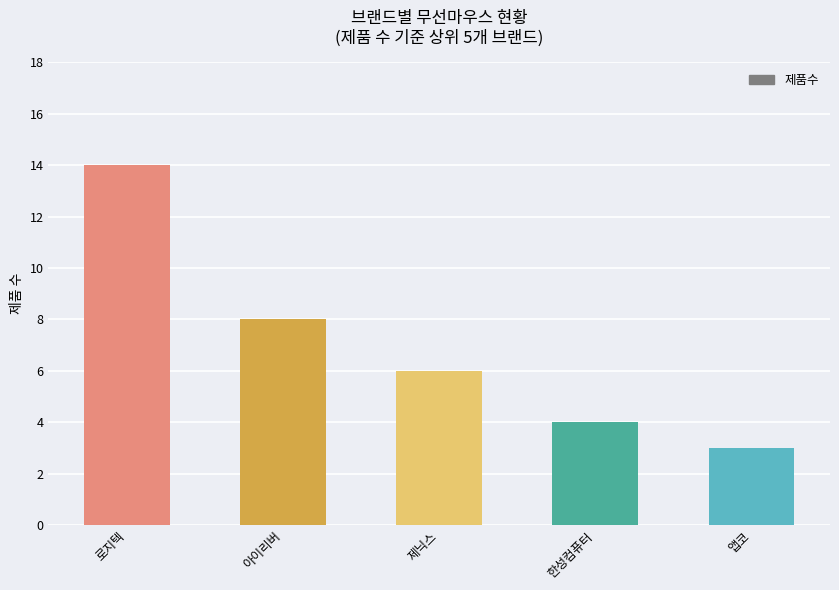

Which has a higher value, 로지텍 or 앱코?

로지텍